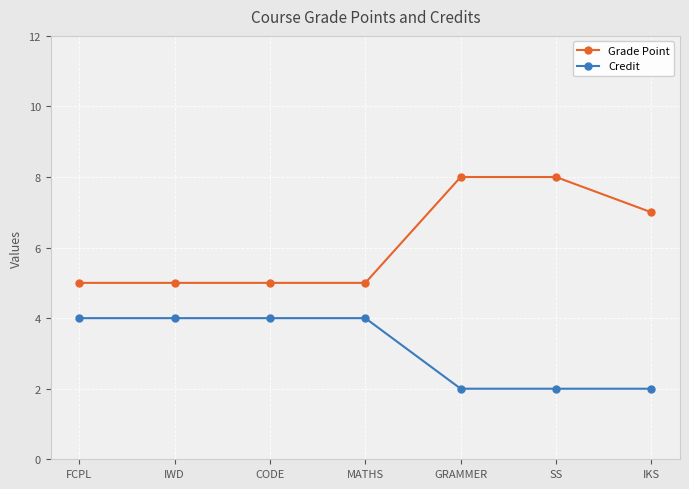

What is the average value of the Credit series?

3